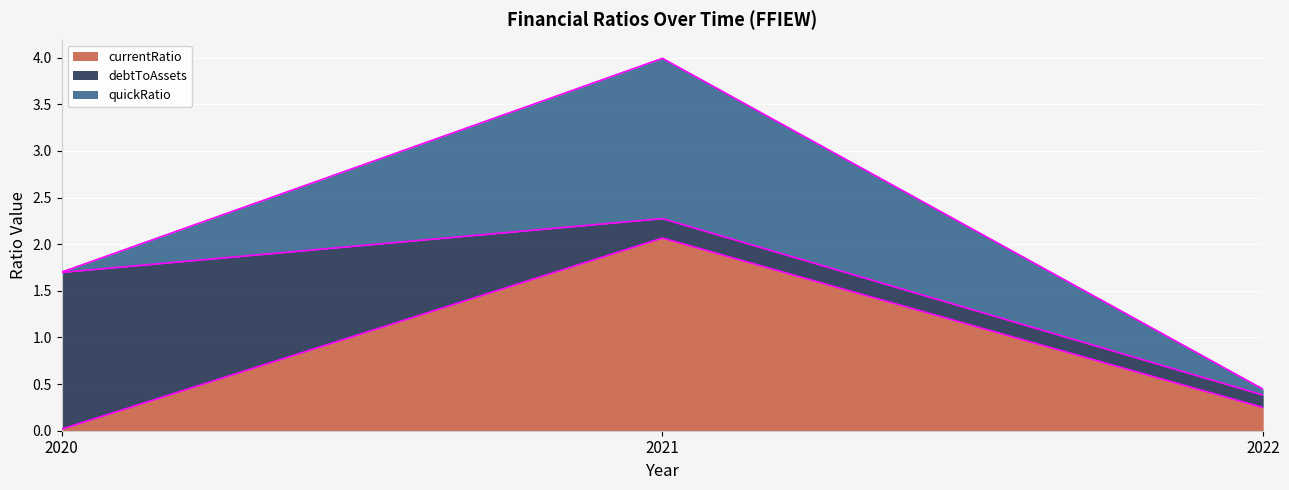

What is the difference between the second highest and minimum values in the quickRatio series?

0.1